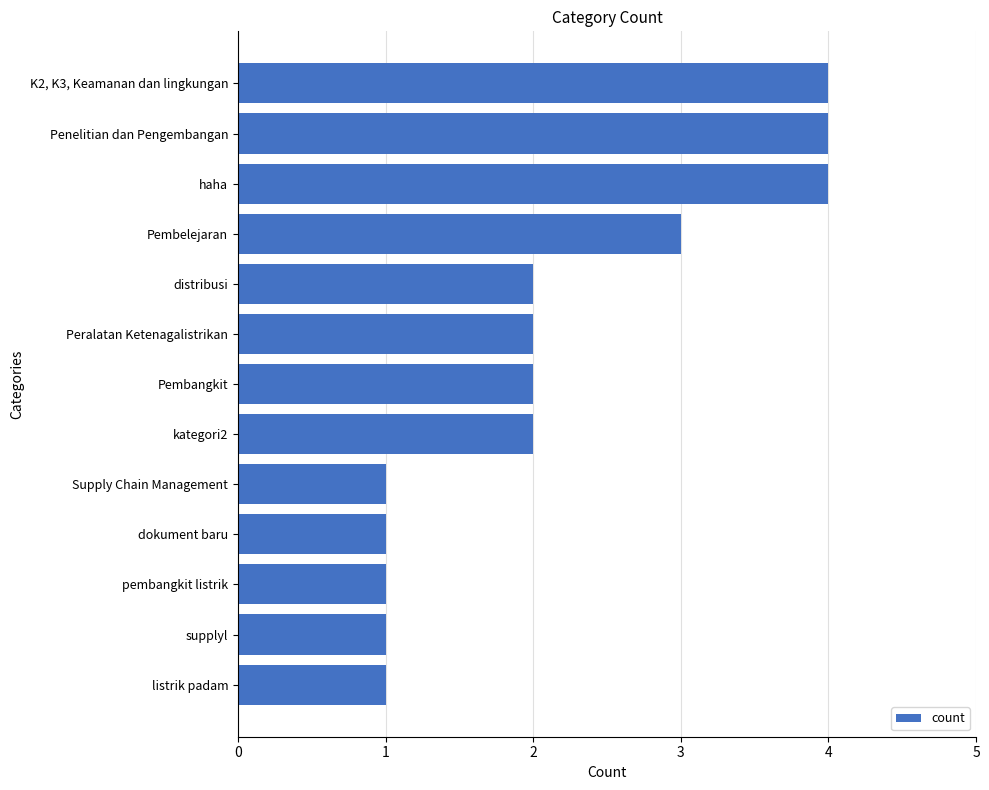

Reading top to bottom, extract all data points from this chart.

K2, K3, Keamanan dan lingkungan=4	Penelitian dan Pengembangan=4	haha=4	Pembelejaran=3	distribusi=2	Peralatan Ketenagalistrikan=2	Pembangkit=2	kategori2=2	Supply Chain Management=1	dokument baru=1	pembangkit listrik=1	supplyl=1	listrik padam=1